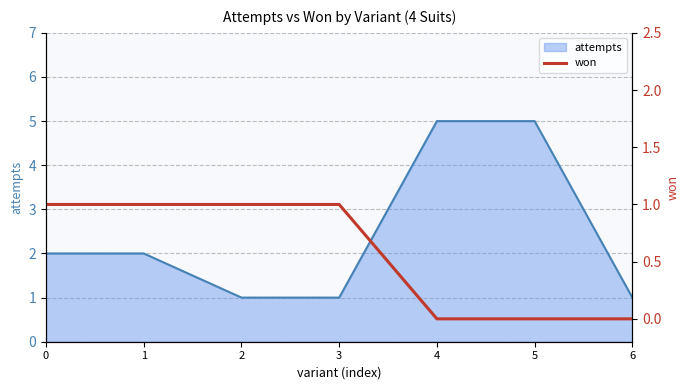

What is the approximate value at 3?

1